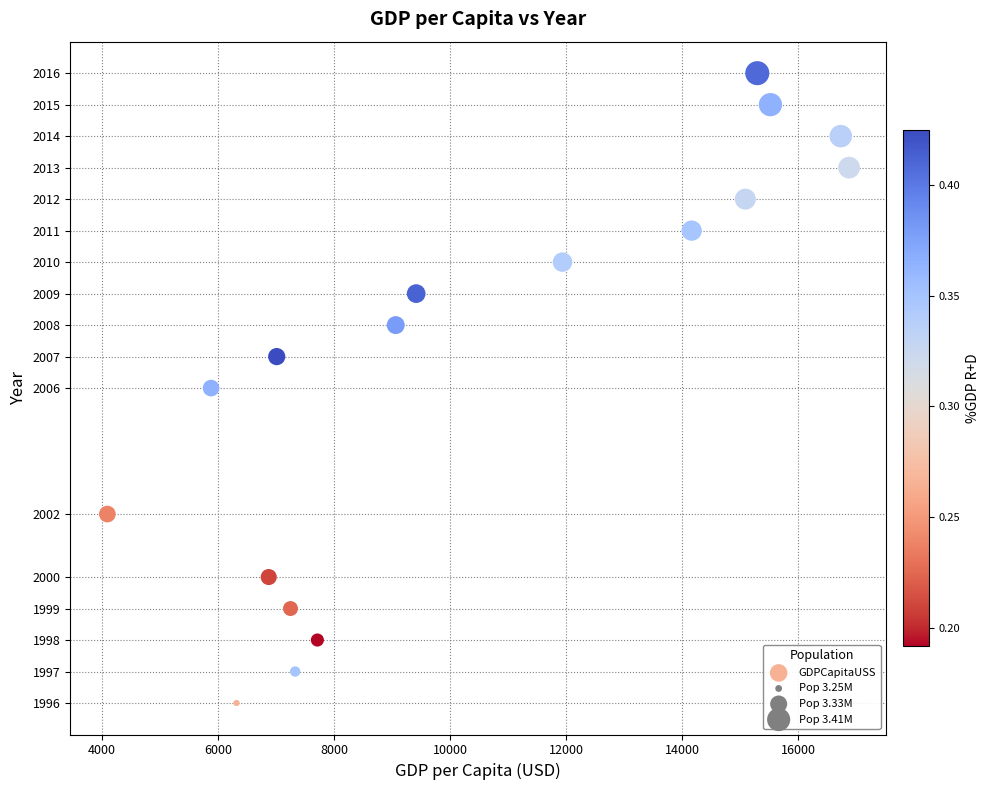

What is the range of Y values (max minus min)?

20